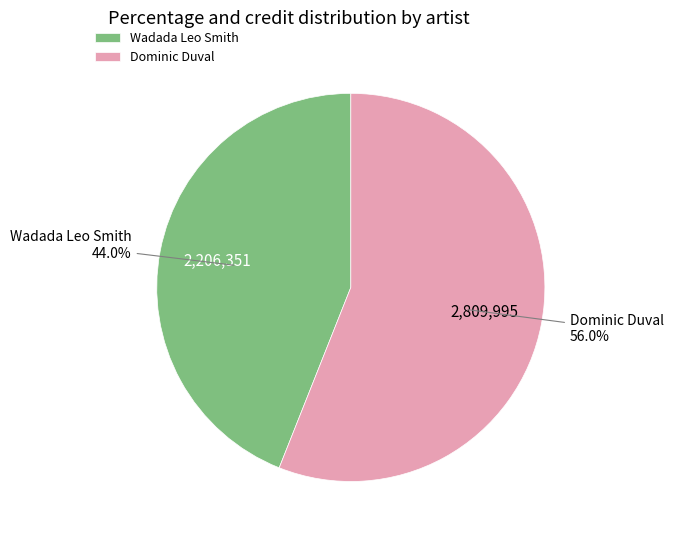

Combined, do Wadada Leo Smith and Dominic Duval account for over 50%?

Yes